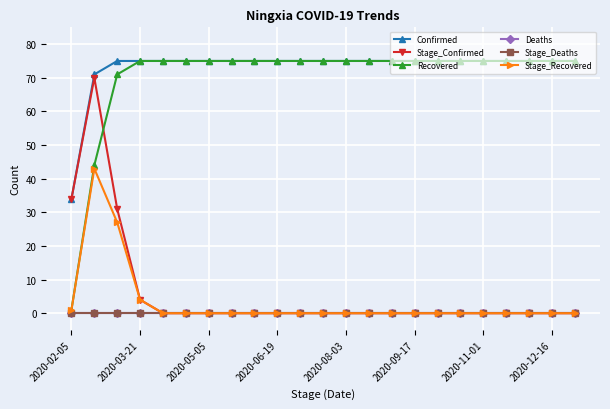

Reading right to left, extract all data points from this chart.

Confirmed: 75	75	75	75	75	75	75	75	75	75	75	75	75	75	75	75	75	75	75	75	75	71	34
Stage_Confirmed: 0	0	0	0	0	0	0	0	0	0	0	0	0	0	0	0	0	0	0	4	31	70	34
Recovered: 75	75	75	75	75	75	75	75	75	75	75	75	75	75	75	75	75	75	75	75	71	44	1
Deaths: 0	0	0	0	0	0	0	0	0	0	0	0	0	0	0	0	0	0	0	0	0	0	0
Stage_Deaths: 0	0	0	0	0	0	0	0	0	0	0	0	0	0	0	0	0	0	0	0	0	0	0
Stage_Recovered: 0	0	0	0	0	0	0	0	0	0	0	0	0	0	0	0	0	0	0	4	27	43	1